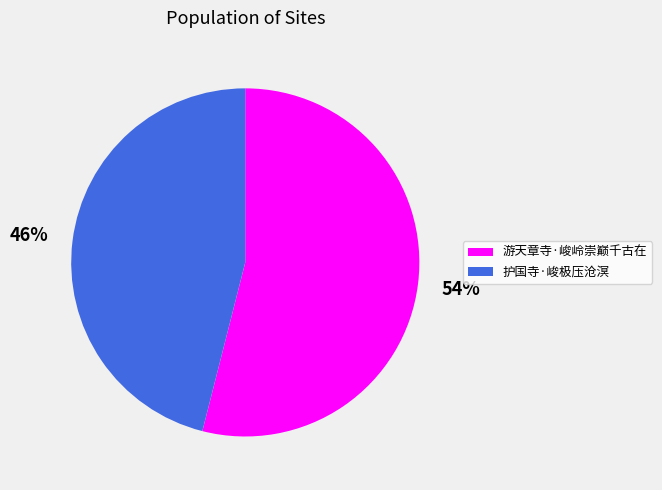

To the nearest percent, what is the combined percentage of 护国寺·峻极压沧溟 and 游天章寺·峻岭崇巅千古在?

100%